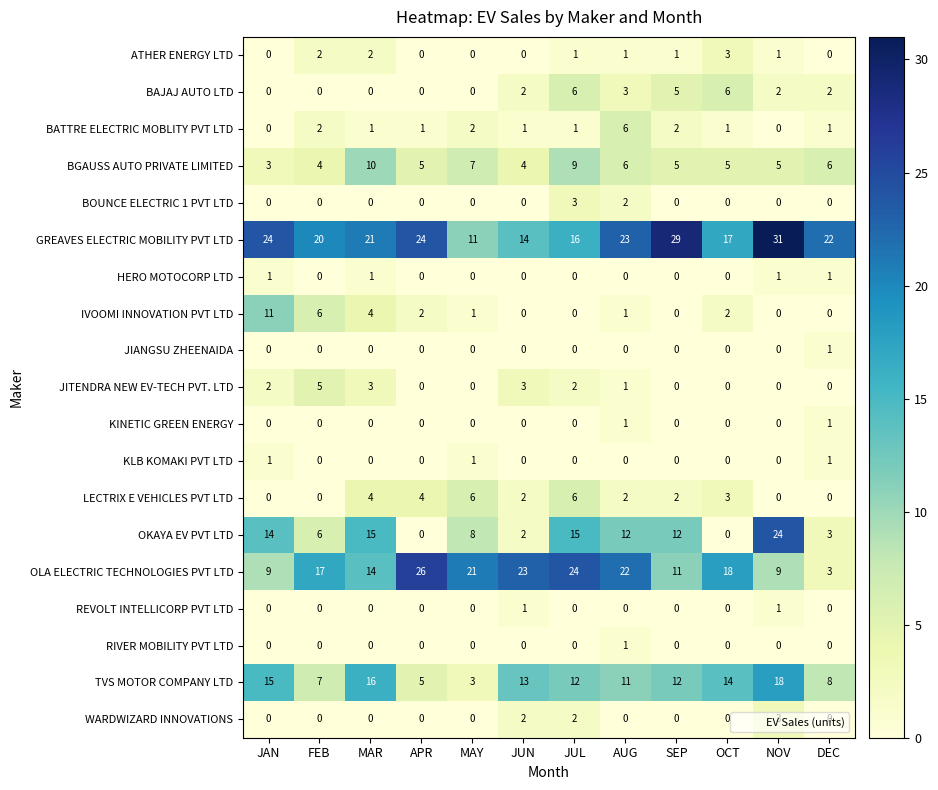

At which category is the sum across all series the highest?

JUL